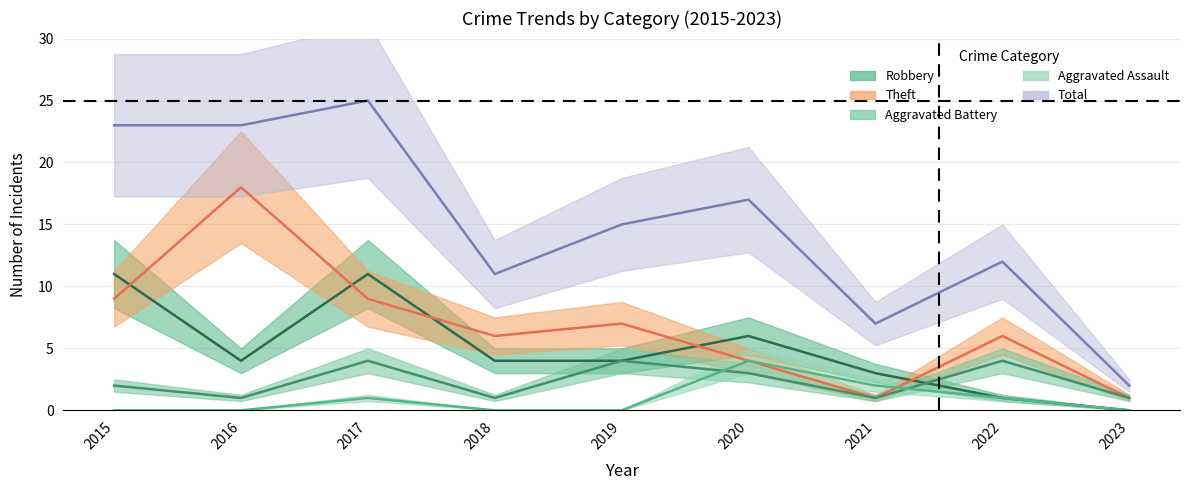

True or false: Total and Robbery intersect in this chart.

False